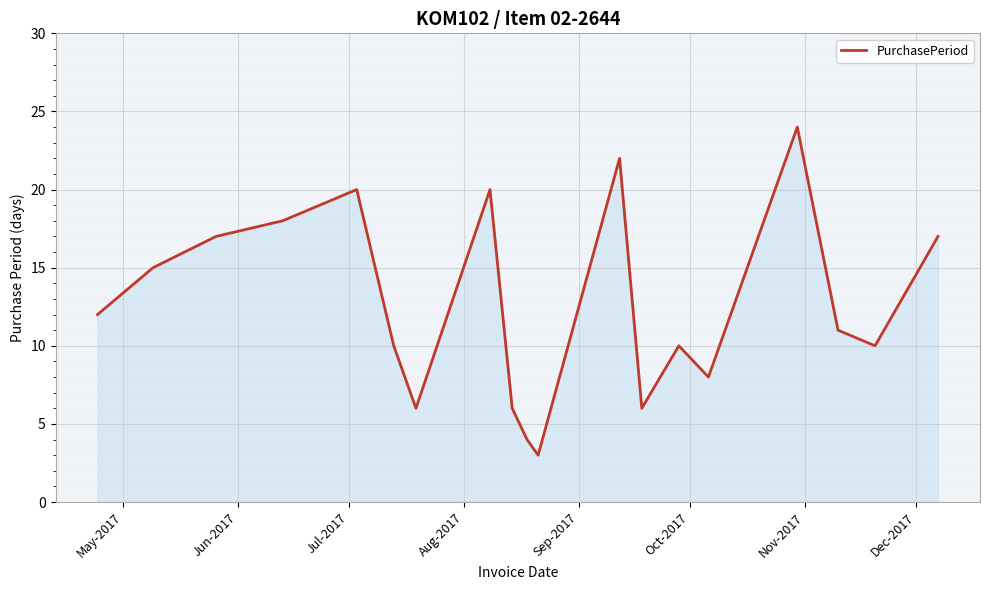

What is the difference between the maximum and minimum values?

21